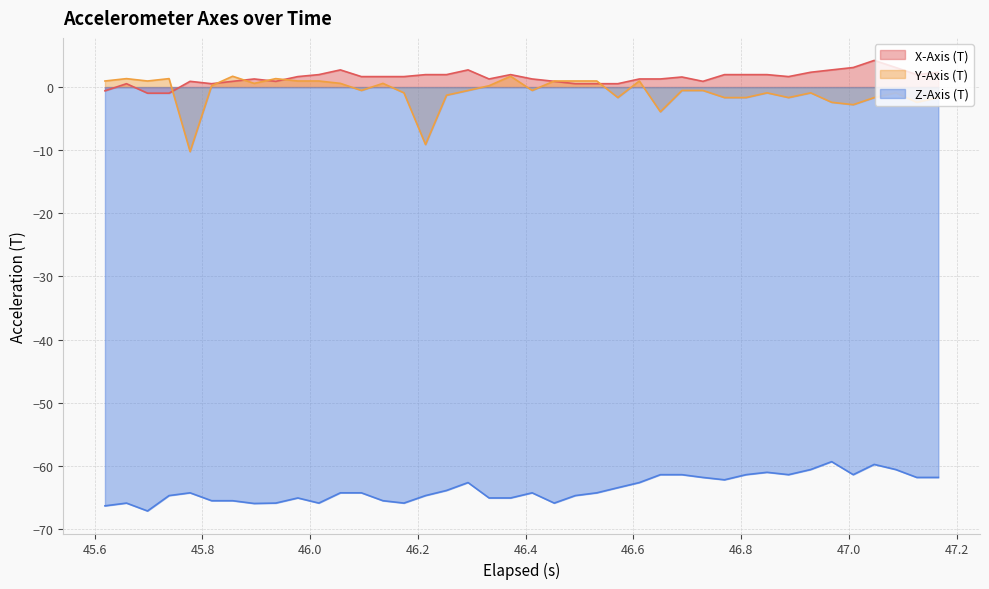

True or false: Y-Axis (T) and Z-Axis (T) cross at least once.

False